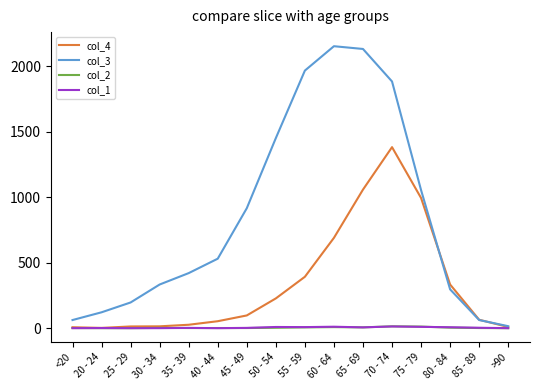

How many values in the col_4 series are below 97?

8